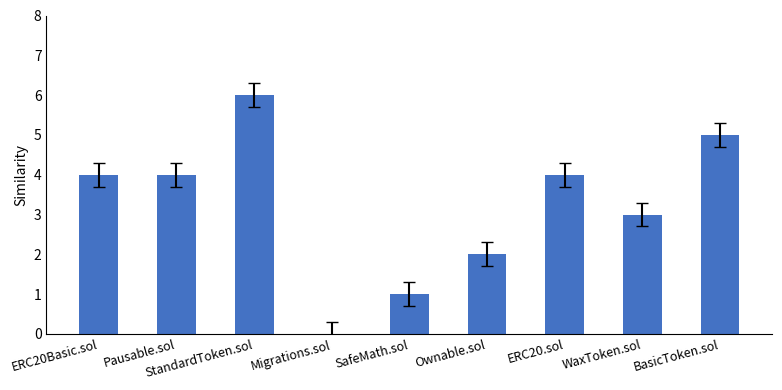

Reading left to right, what are all the values shown in this chart?

ERC20Basic.sol=4	Pausable.sol=4	StandardToken.sol=6	Migrations.sol=0	SafeMath.sol=1	Ownable.sol=2	ERC20.sol=4	WaxToken.sol=3	BasicToken.sol=5